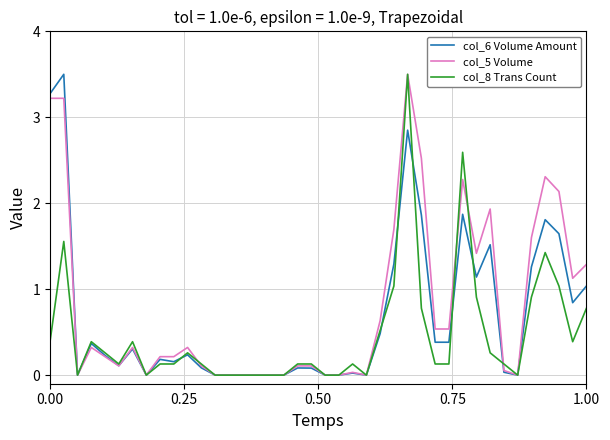

What is the highest value of the col_6 Volume Amount series?

3.5